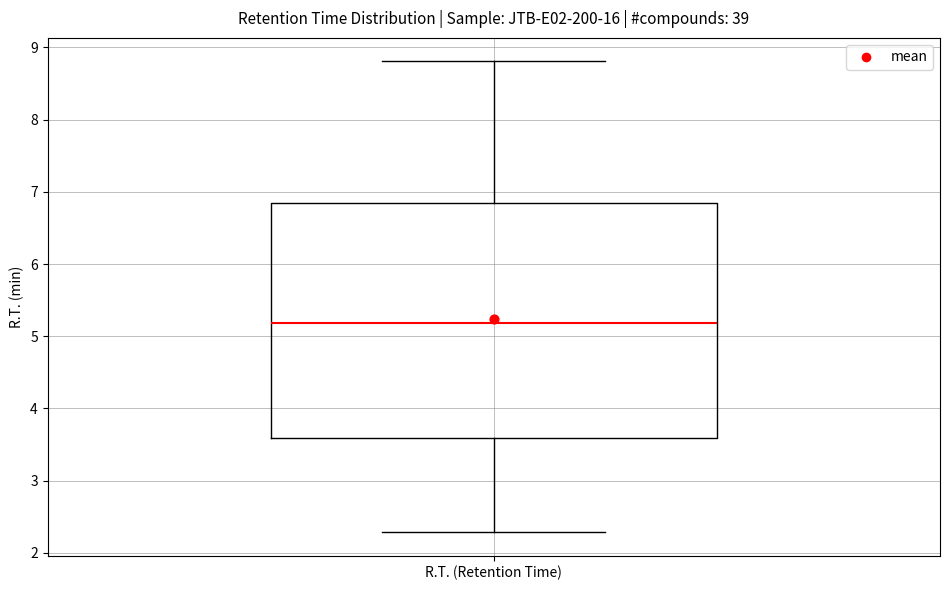

Where does the upper whisker of the box for R.T. (Retention Time) end on the y-axis? The values are not printed on the chart, so give them approximately, as read against the axis.

8.8